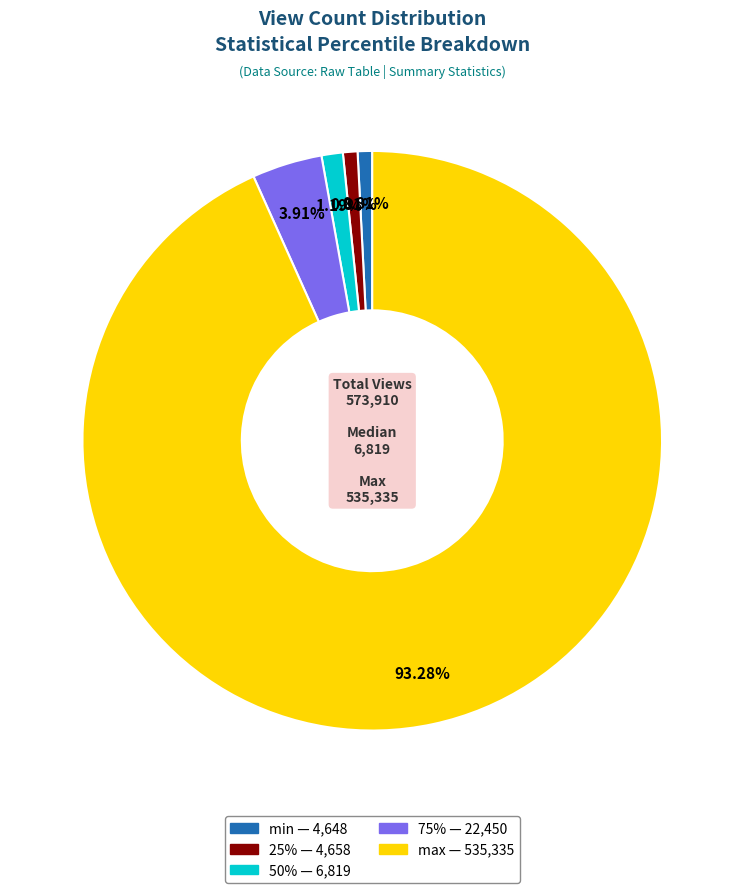

What is the largest slice in the pie chart?

max